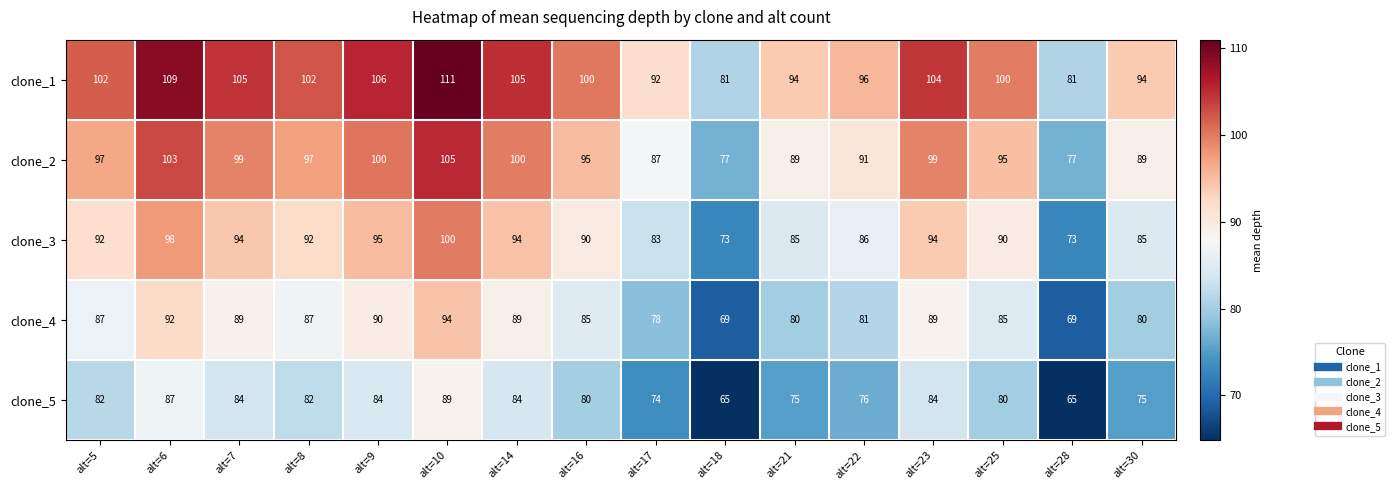

The value of clone_1 at alt=22 is 64. True or false?

False